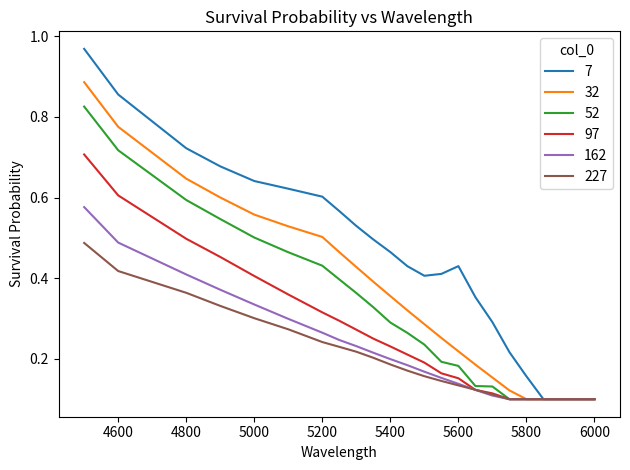

Count the 227 values in the range 0 to 1.

23